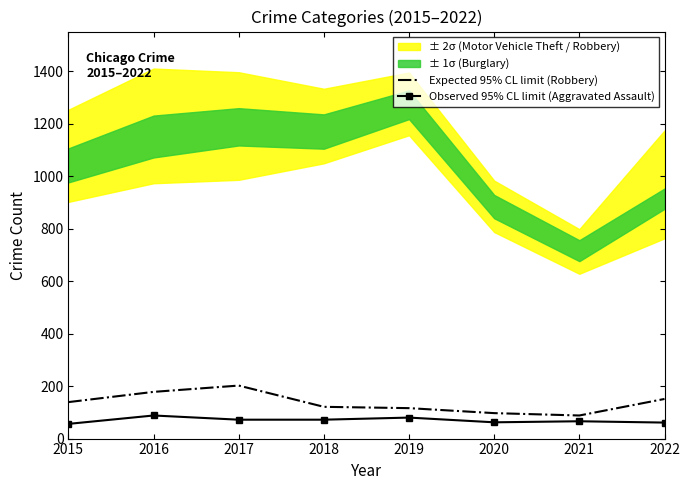

True or false: Observed 95% CL limit (Aggravated Assault) and Expected 95% CL limit (Robbery) intersect in this chart.

False